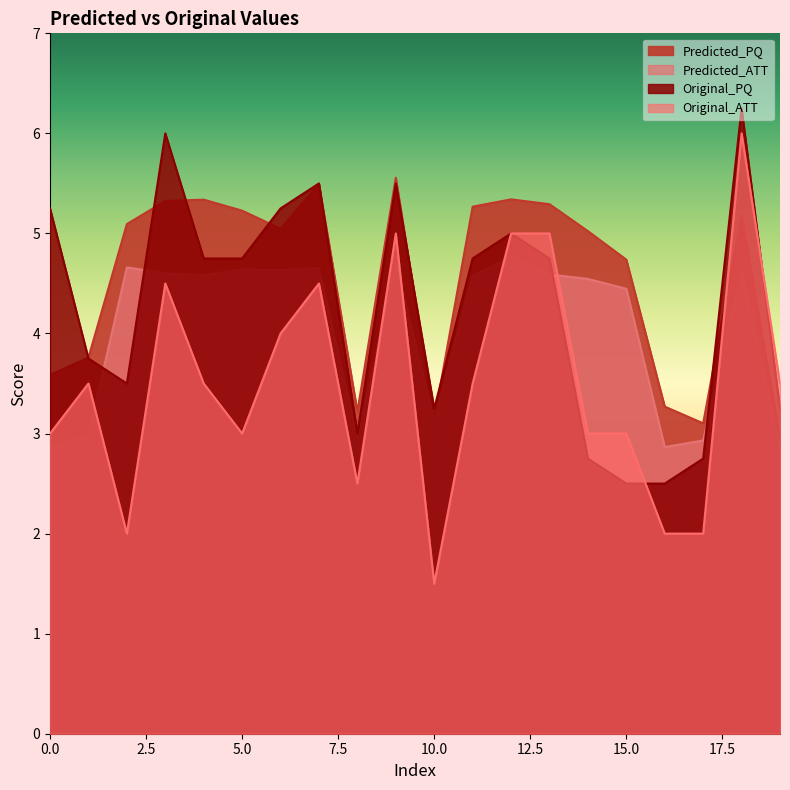

Is it true that Predicted_ATT equals 0.8 at 1?

False